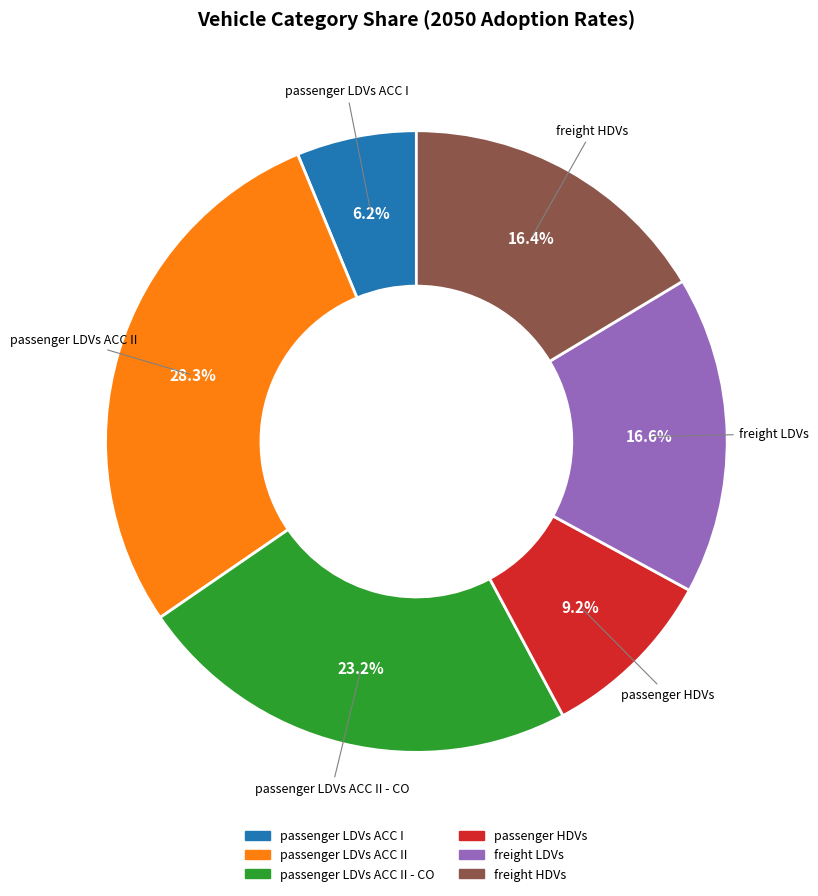

What percentage is the freight LDVs slice, to the nearest percent?

17%